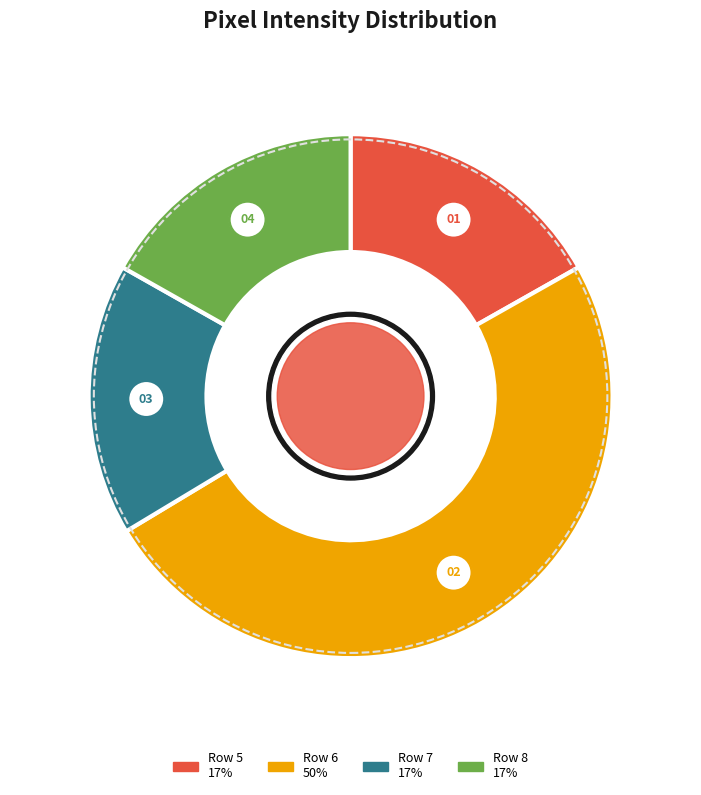

The Row 5 slice represents 17% of the pie. True or false?

True